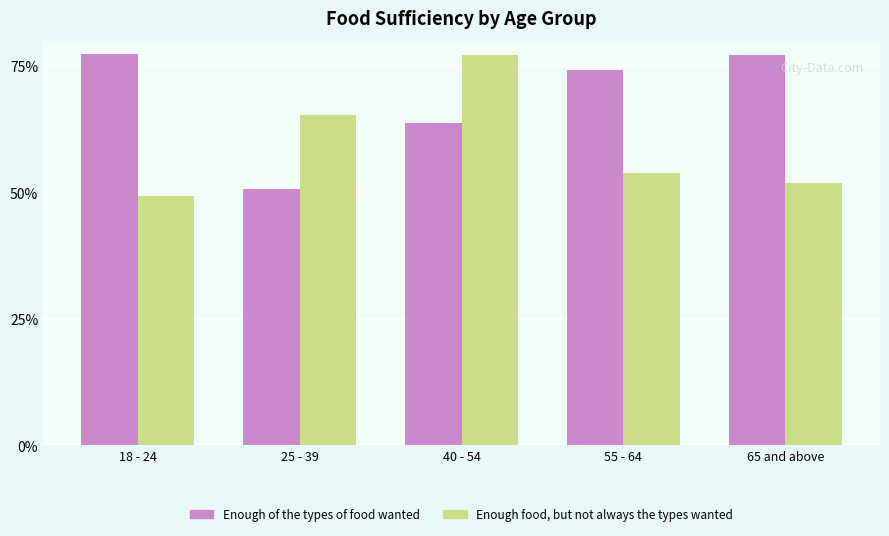

What is the difference between the maximum and minimum values in the Enough of the types of food wanted series?

26.6